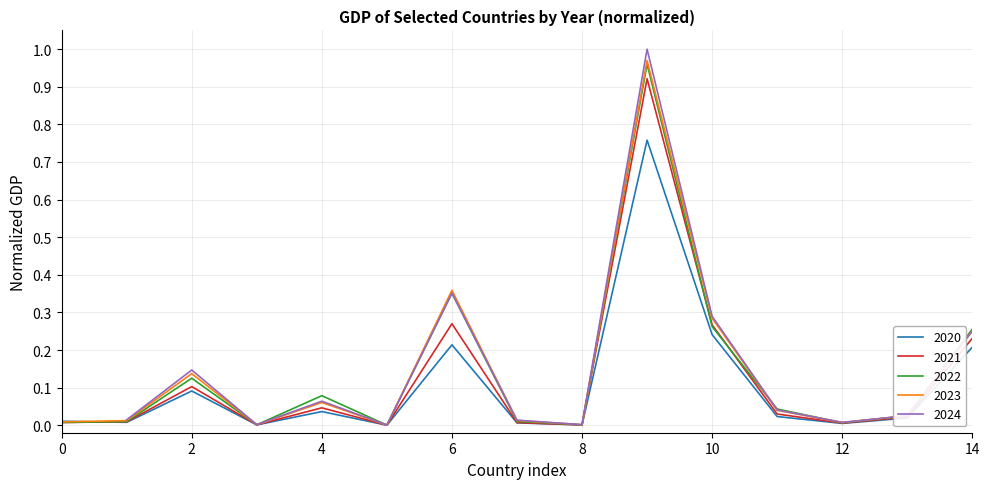

What is the difference between the second highest and minimum values in the 2022 series?

0.4